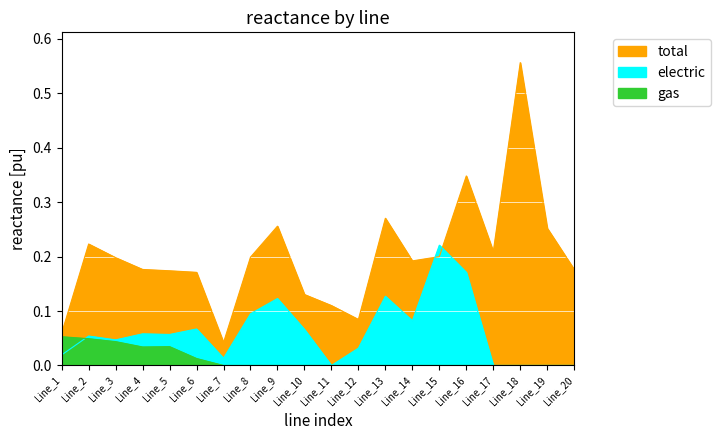

Count the gas values in the range 0 to 1.

20